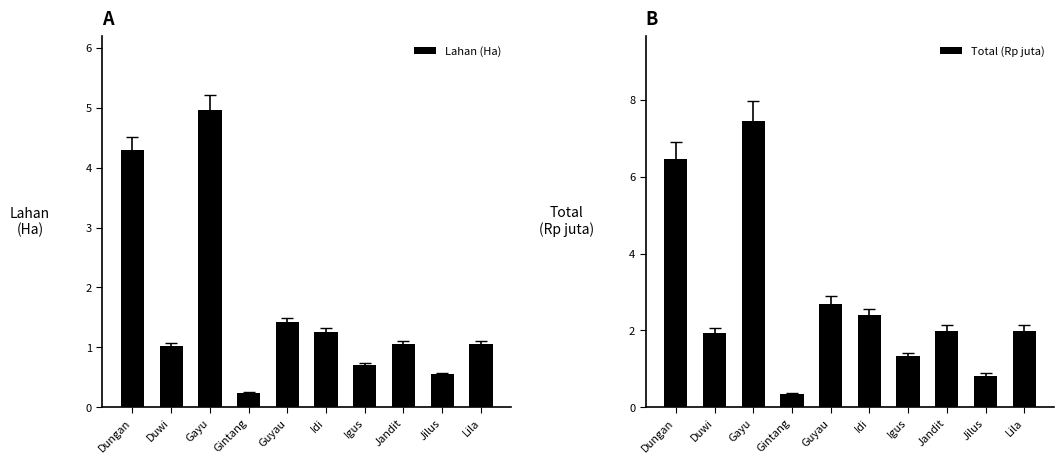

Reading right to left, extract all data points from this chart.

Lahan (Ha): 1.1	0.6	1.1	0.7	1.3	1.4	0.2	5.0	1.0	4.3
Total (Rp juta): 2.0	0.8	2.0	1.3	2.4	2.7	0.4	7.4	1.9	6.5